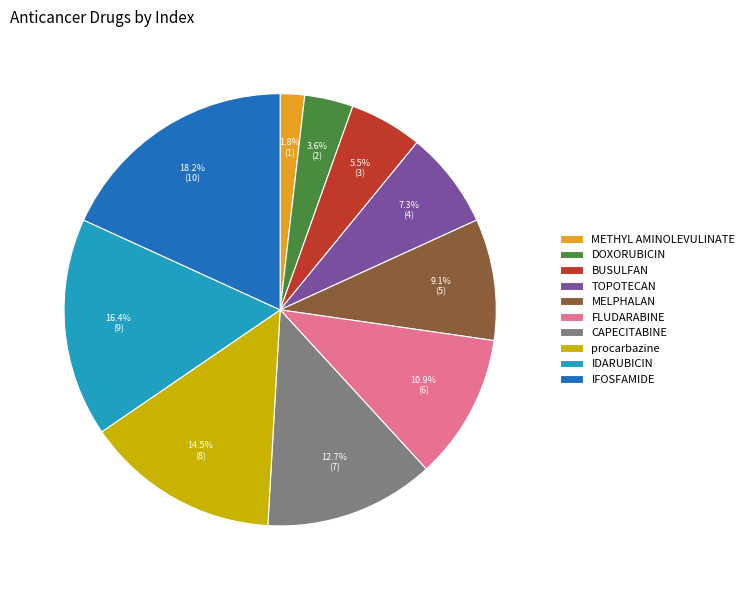

What percentage is the DOXORUBICIN slice, to the nearest percent?

4%